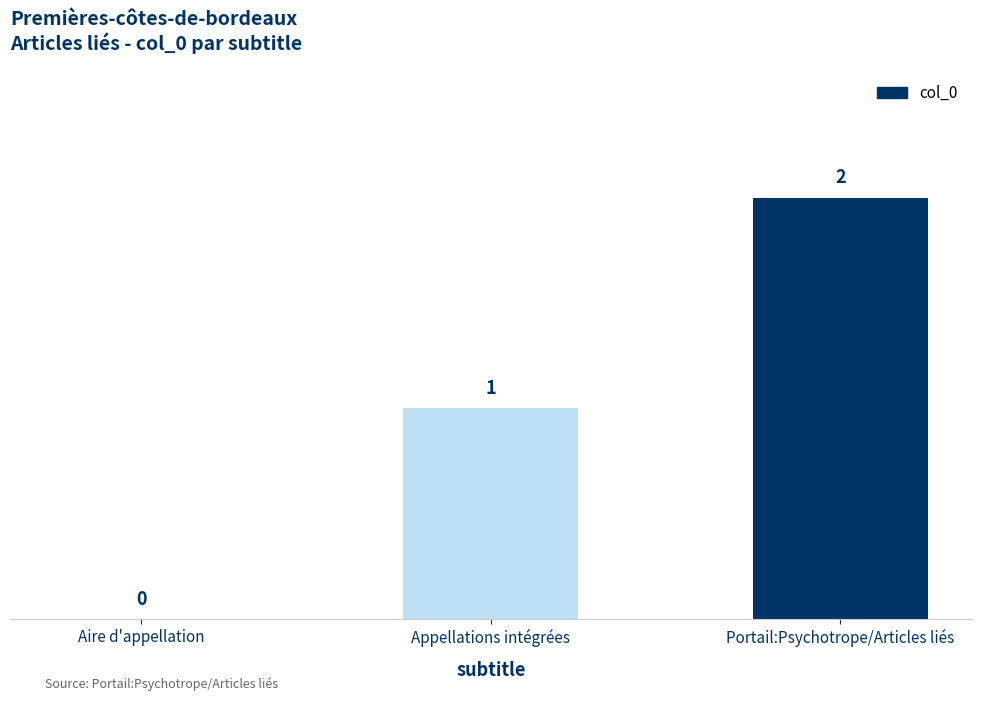

Does the chart contain stacked bars?

No